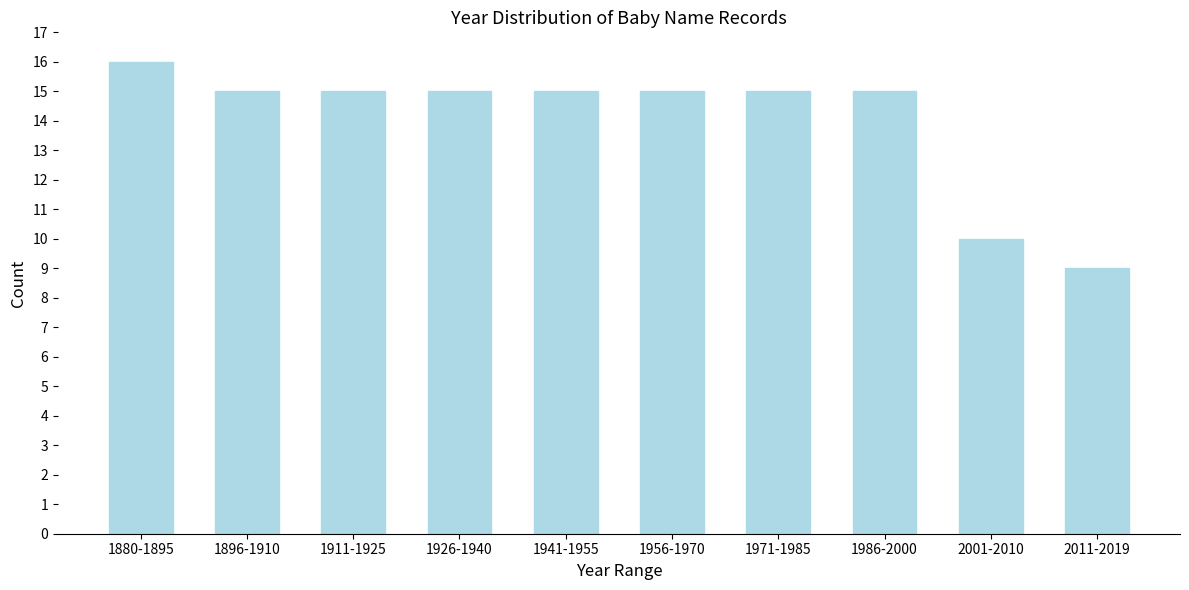

Reading left to right, what are all the values shown in this chart?

1880-1895=16	1896-1910=15	1911-1925=15	1926-1940=15	1941-1955=15	1956-1970=15	1971-1985=15	1986-2000=15	2001-2010=10	2011-2019=9